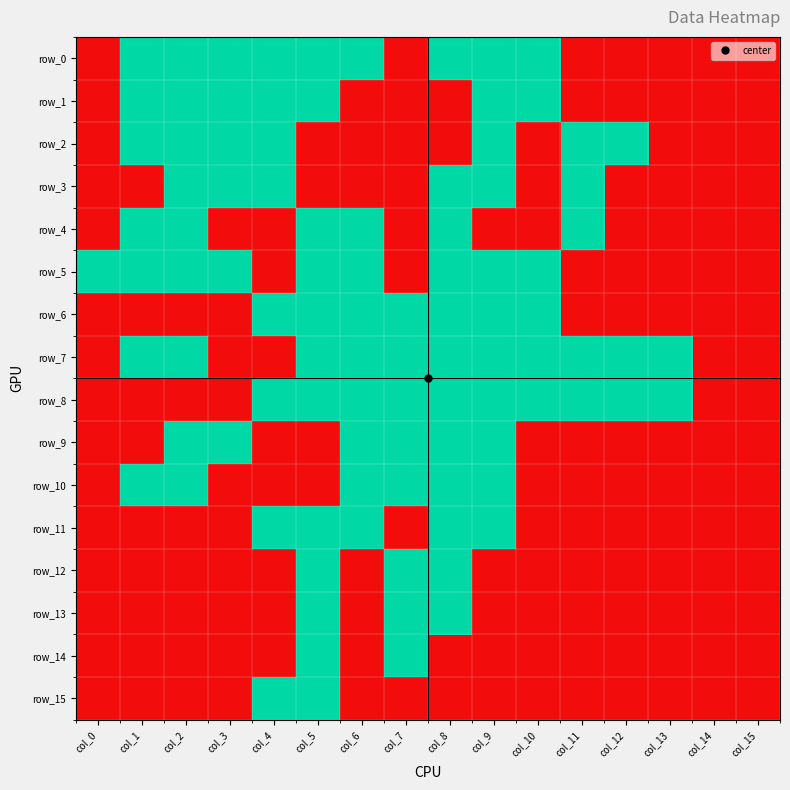

How many values in the row_2 series exceed 0?

7